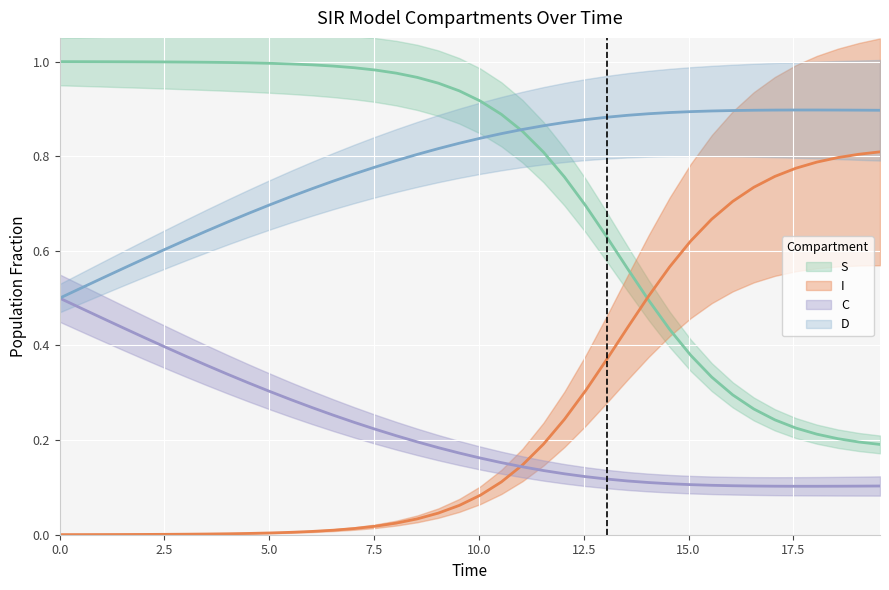

Reading left to right, extract all data points from this chart.

S: 1.0	1.0	1.0	1.0	1.0	1.0	1.0	1.0	1.0	1.0	1.0	1.0	1.0	1.0	1.0	1.0	1.0	1.0	1.0	0.9	0.9	0.9	0.9	0.8	0.8	0.7	0.6	0.6	0.5	0.4	0.4	0.3	0.3	0.3	0.2	0.2	0.2	0.2	0.2	0.2
I: 0.0	0.0	0.0	0.0	0.0	0.0	0.0	0.0	0.0	0.0	0.0	0.0	0.0	0.0	0.0	0.0	0.0	0.0	0.0	0.1	0.1	0.1	0.1	0.2	0.2	0.3	0.4	0.4	0.5	0.6	0.6	0.7	0.7	0.7	0.8	0.8	0.8	0.8	0.8	0.8
C: 0.5	0.5	0.5	0.4	0.4	0.4	0.4	0.4	0.3	0.3	0.3	0.3	0.3	0.3	0.2	0.2	0.2	0.2	0.2	0.2	0.2	0.2	0.1	0.1	0.1	0.1	0.1	0.1	0.1	0.1	0.1	0.1	0.1	0.1	0.1	0.1	0.1	0.1	0.1	0.1
D: 0.5	0.5	0.5	0.6	0.6	0.6	0.6	0.6	0.7	0.7	0.7	0.7	0.7	0.7	0.8	0.8	0.8	0.8	0.8	0.8	0.8	0.8	0.9	0.9	0.9	0.9	0.9	0.9	0.9	0.9	0.9	0.9	0.9	0.9	0.9	0.9	0.9	0.9	0.9	0.9